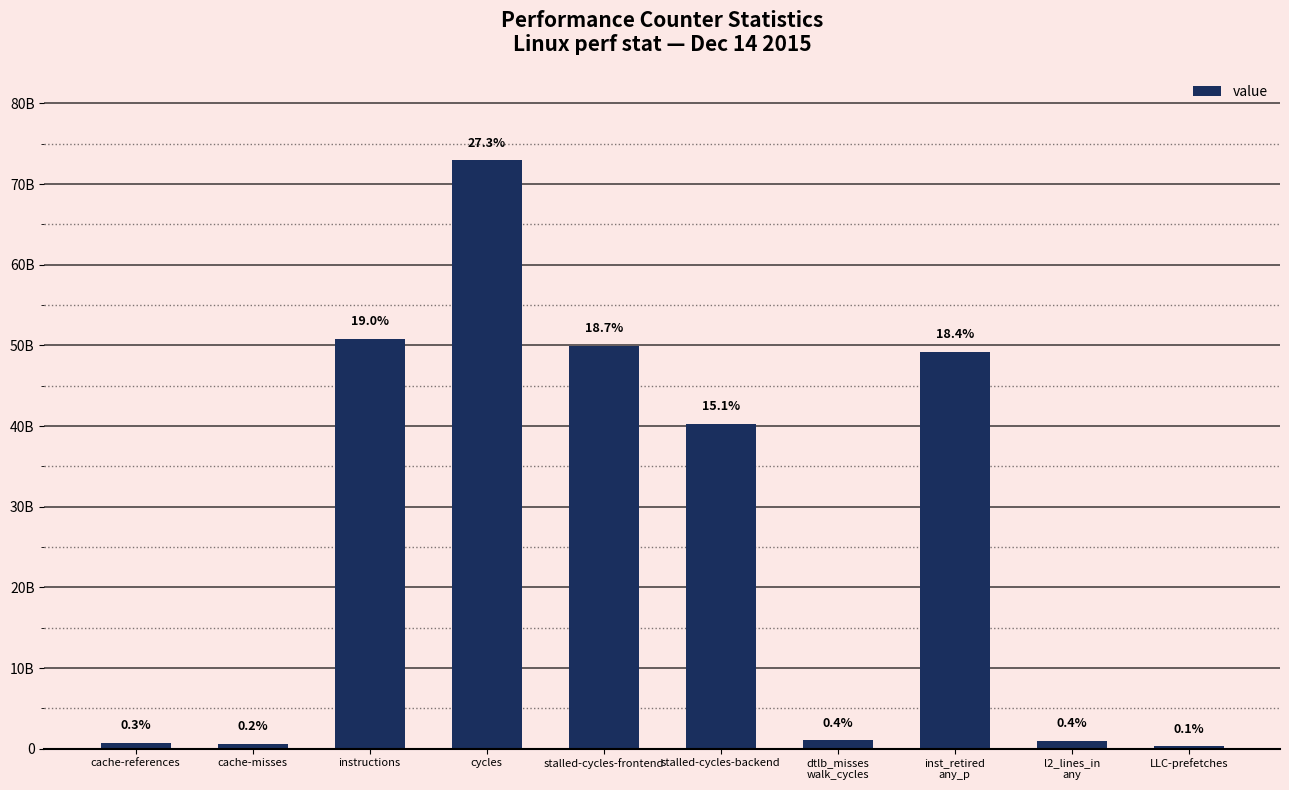

Rank the categories by value from lowest to highest.

LLC-prefetches, cache-misses, cache-references, l2_lines_in
any, dtlb_misses
walk_cycles, stalled-cycles-backend, inst_retired
any_p, stalled-cycles-frontend, instructions, cycles